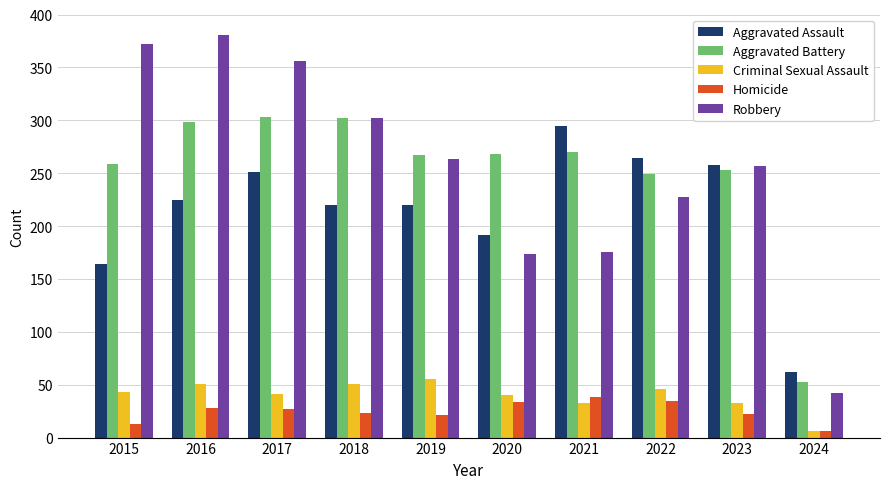

What is the spread (max minus min) of values at 2020?

234